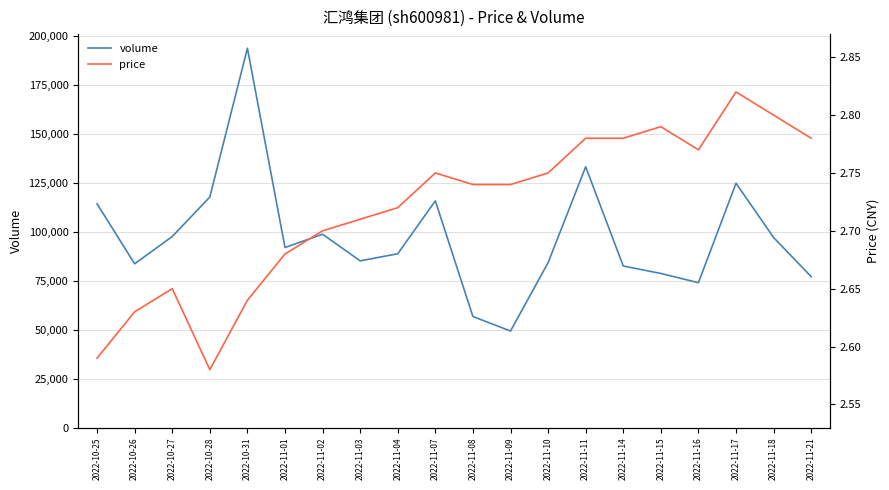

Which category has the highest value in the price series?

2022-11-17